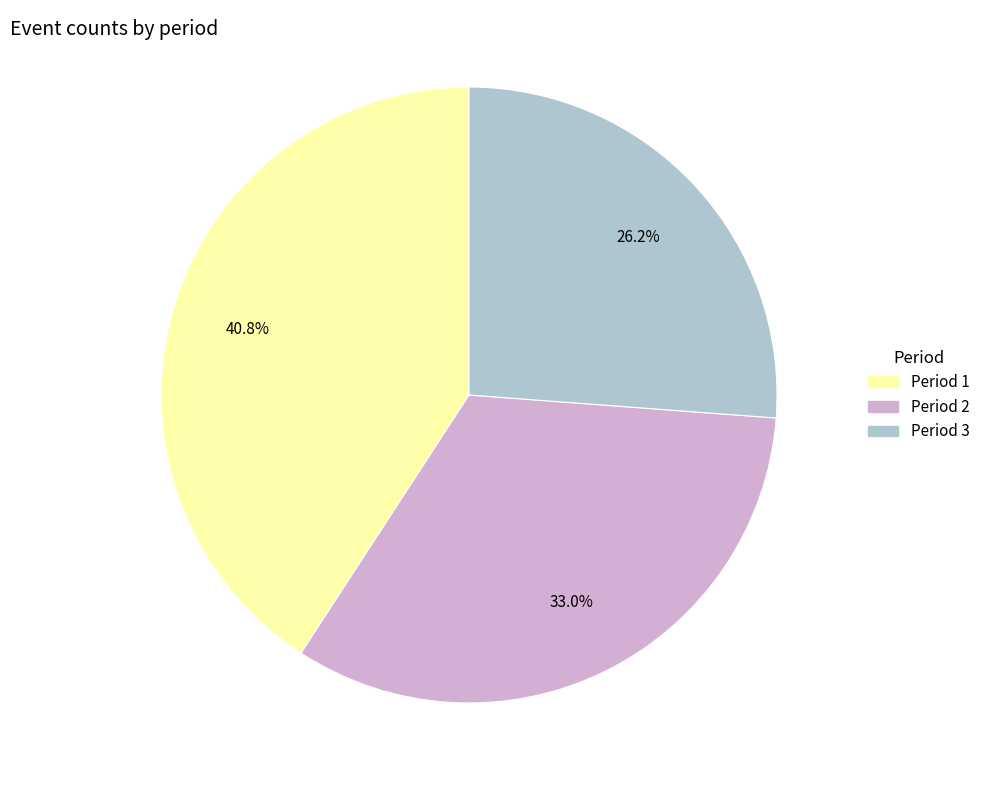

How many segments does this pie chart have?

3